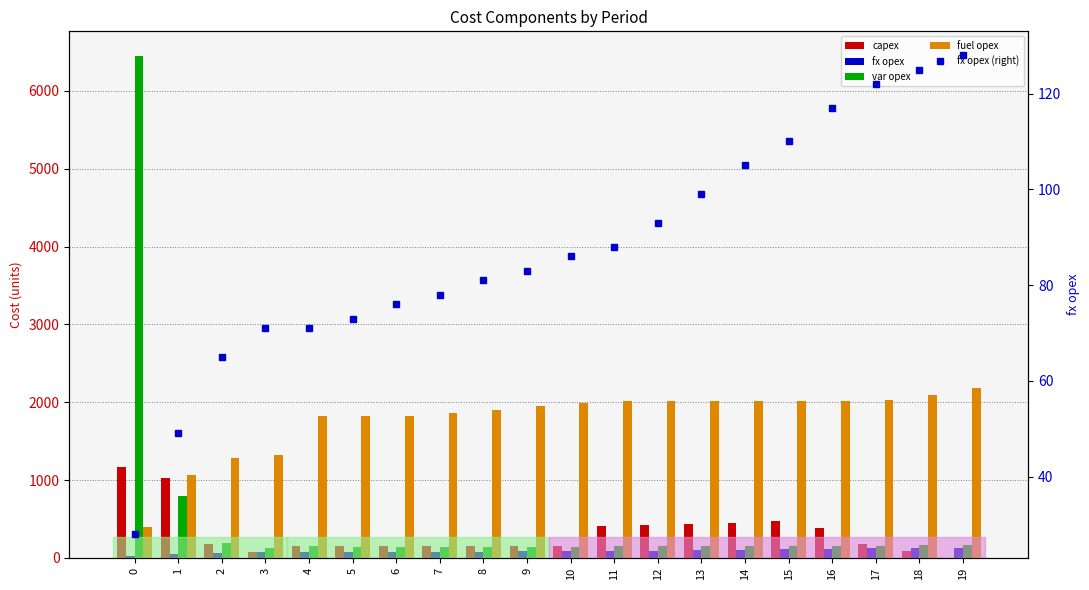

What are all the series names shown in the legend?

capex, fx opex, var opex, fuel opex, fx opex (right)